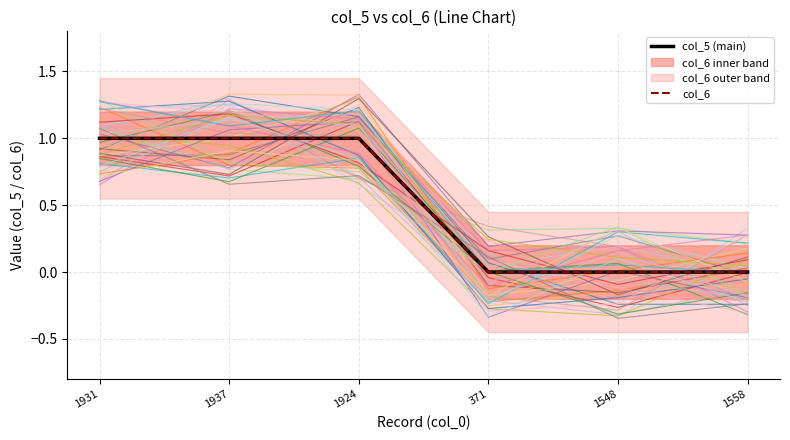

What is the label of the 5th point from the left?

1548